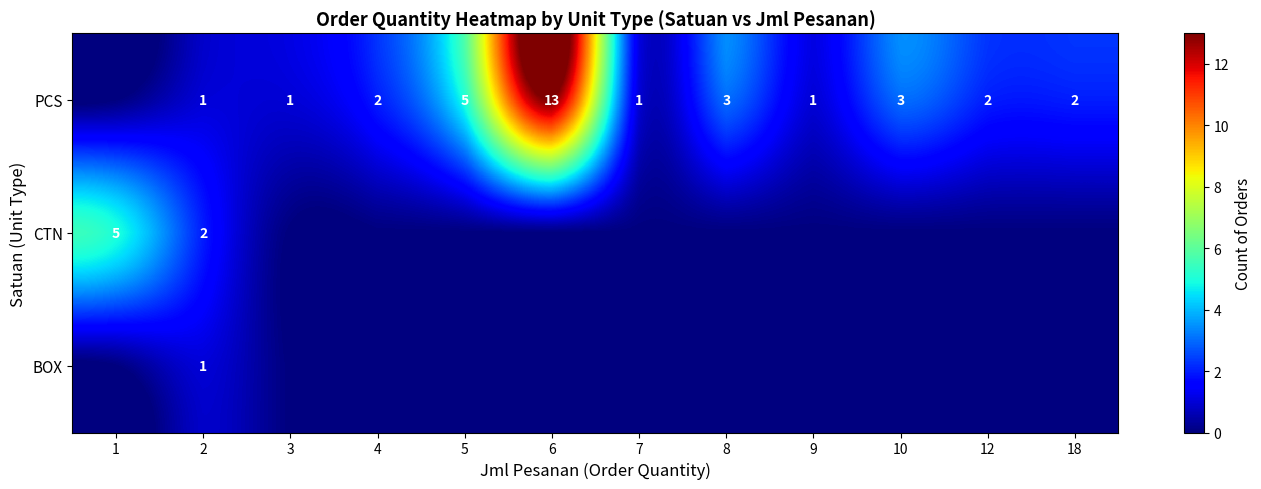

The PCS series shows 1 at 7. True or false?

True